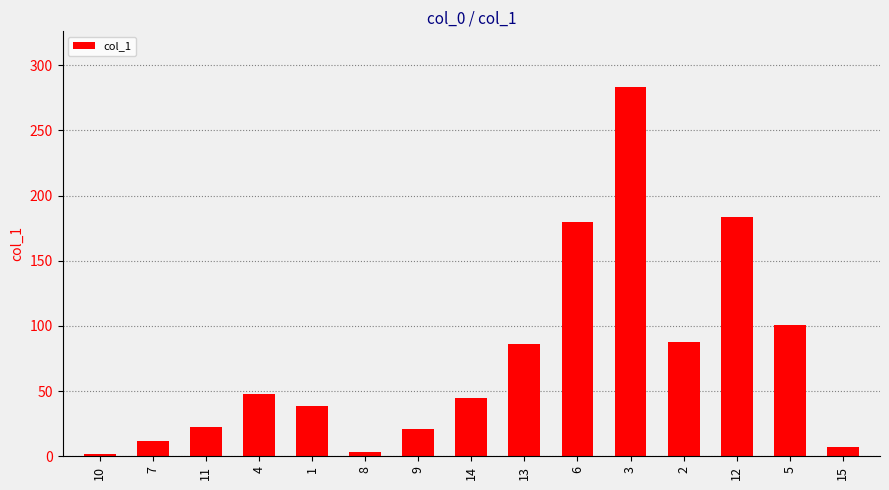

What value does the data have at 13?

85.8